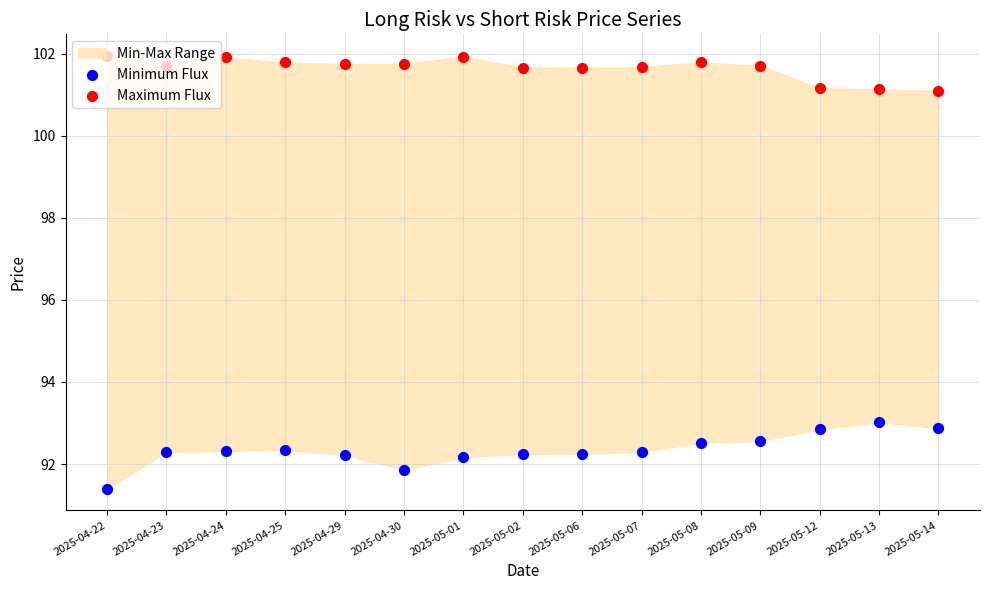

Which series has the largest total across all categories?

Maximum Flux